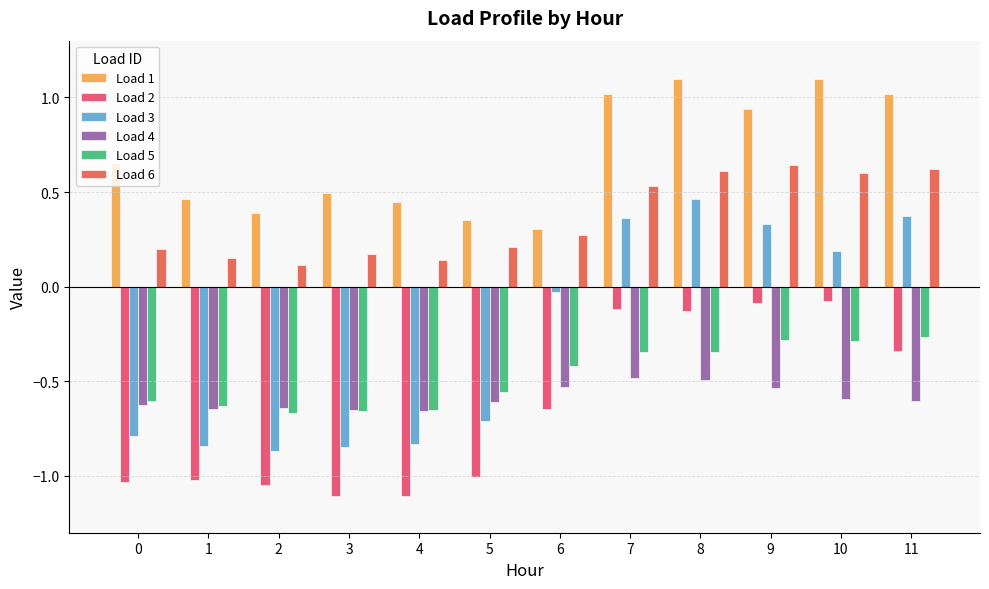

What is the difference between the maximum and minimum values in the Load 3 series?

1.3